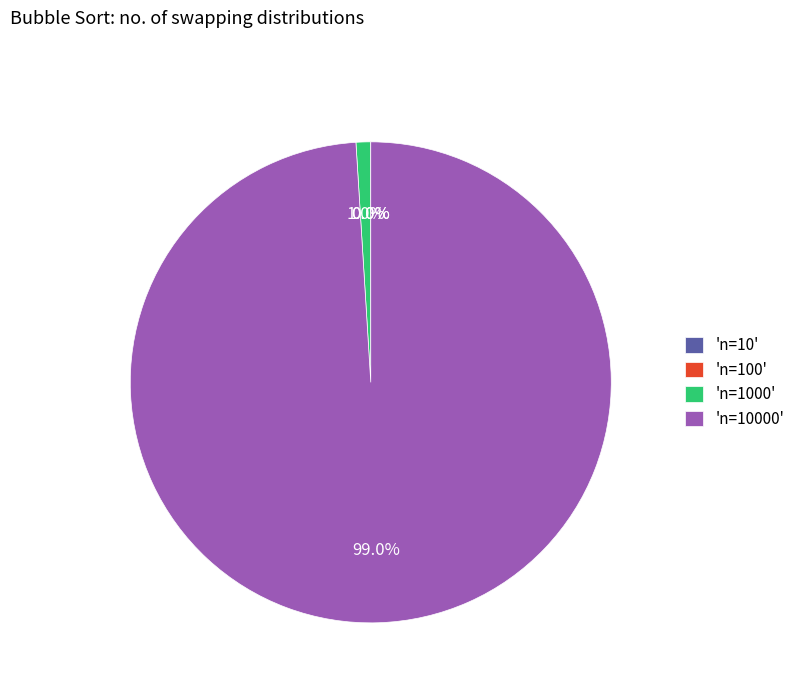

Is there a majority slice in this chart?

Yes